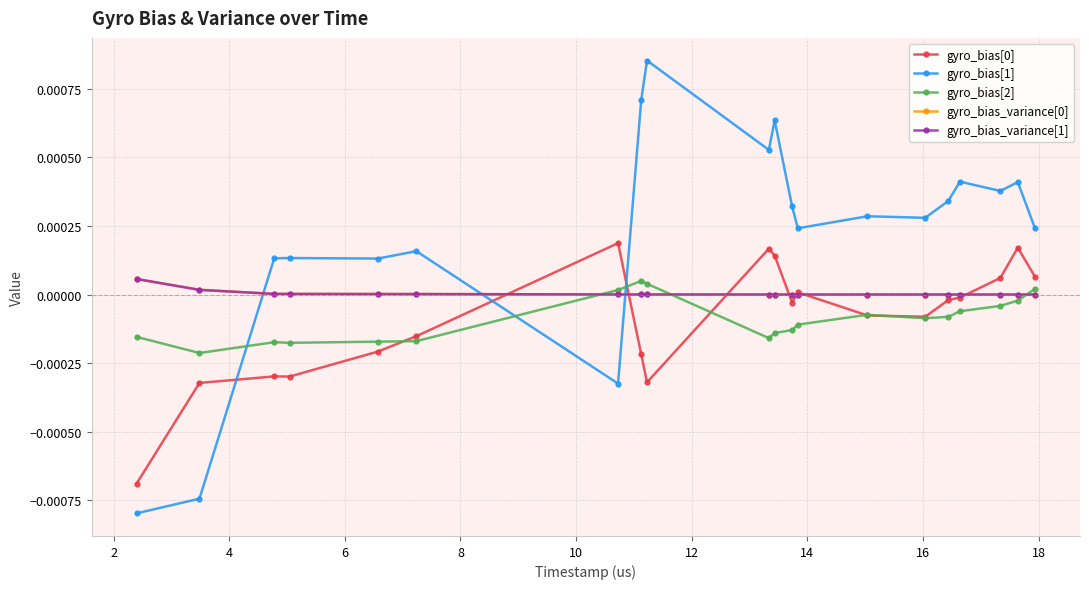

Which series ends up on top after the final intersection of gyro_bias_variance[1] and gyro_bias[0]?

gyro_bias[0]